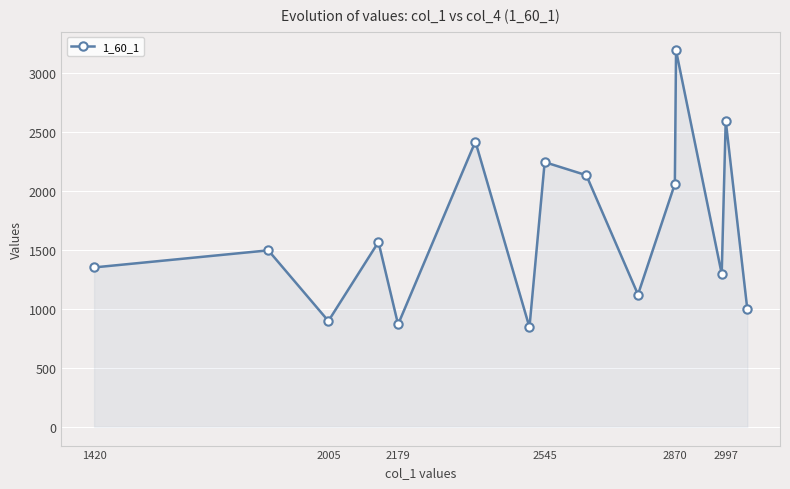

What is the greatest value displayed?

3195